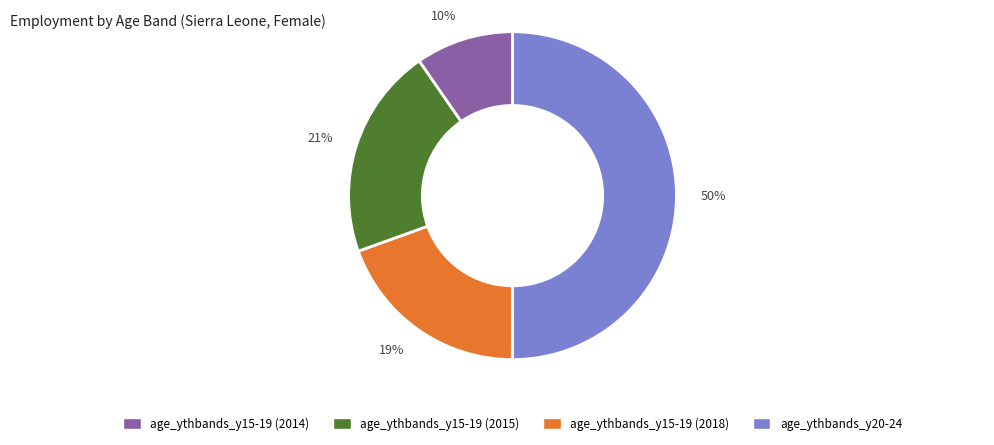

Combined, do 19% and 50% account for over 50%?

Yes